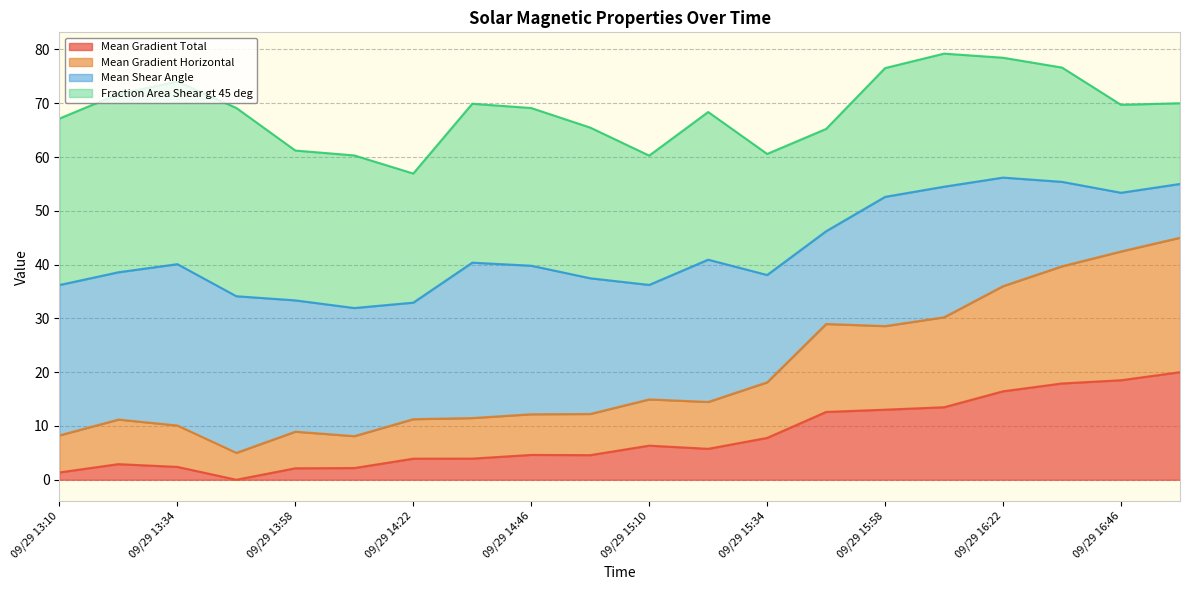

At which category does Mean Gradient Total reach its first local peak?

09/29 13:22